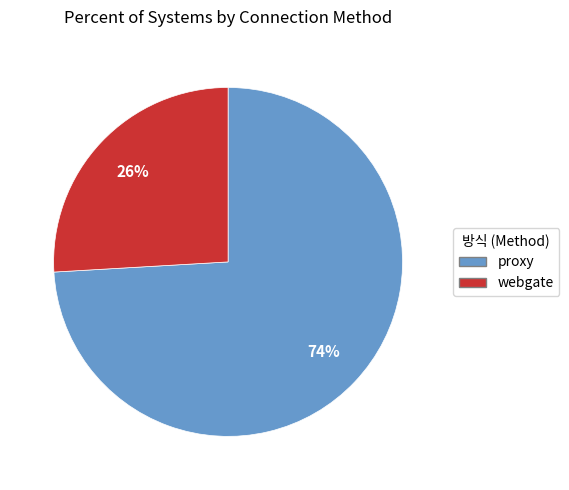

Between webgate and proxy, which is larger?

proxy